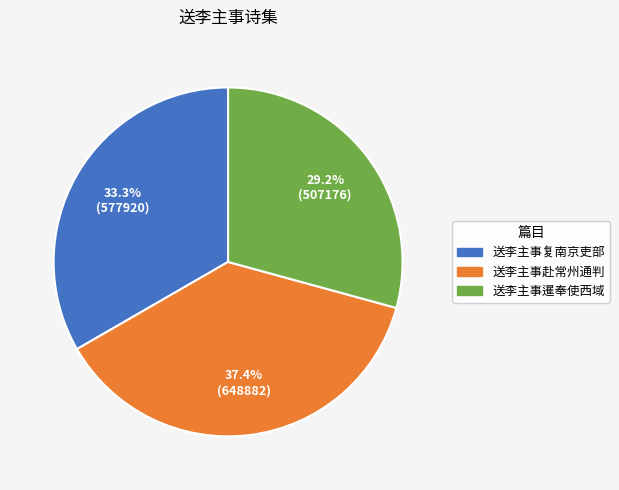

To the nearest percent, what percentage of the pie is 送李主事暹奉使西域?

29%